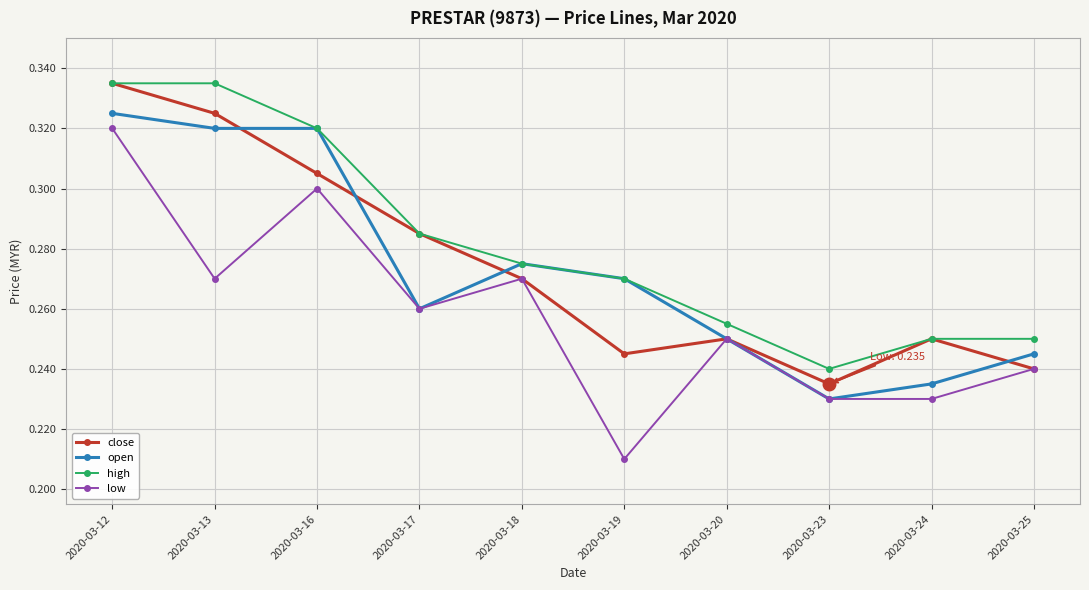

True or false: high has more than 1 interior local peaks.

False